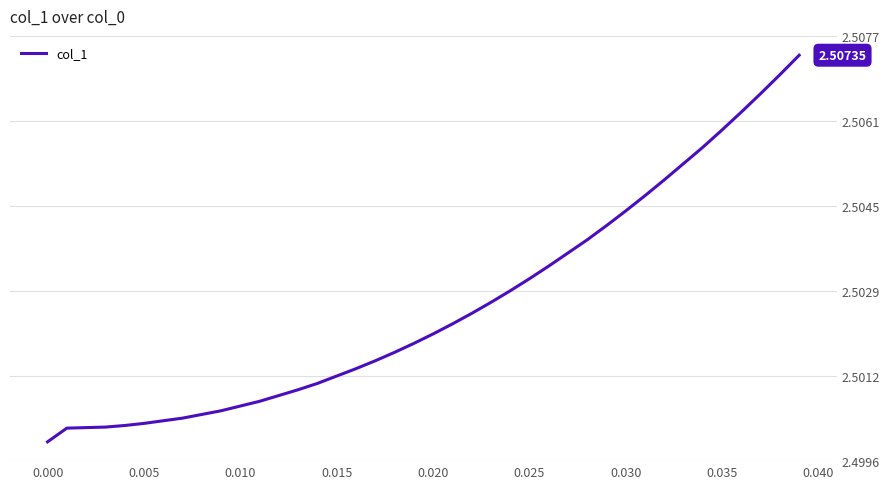

True or false: the data has more than 2 interior local peaks.

False